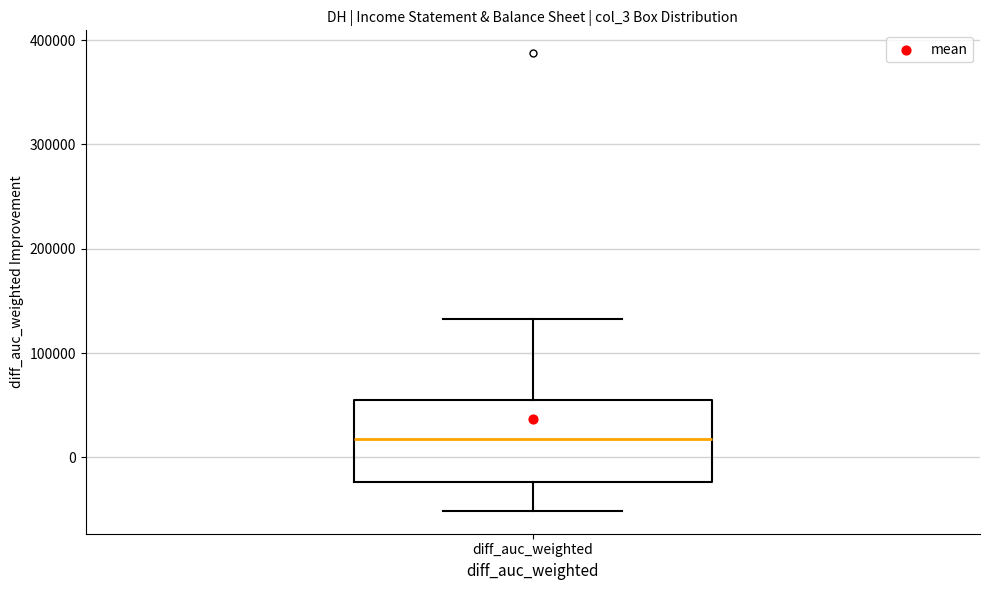

Transcribe this box plot: give where the median line is, the range the box spans, and where the two whiskers end, as read against the y-axis. The values are not printed on the chart, so give them approximately, as read against the axis.

median 20000, box -20000 to 60000, whiskers -50000 to 130000